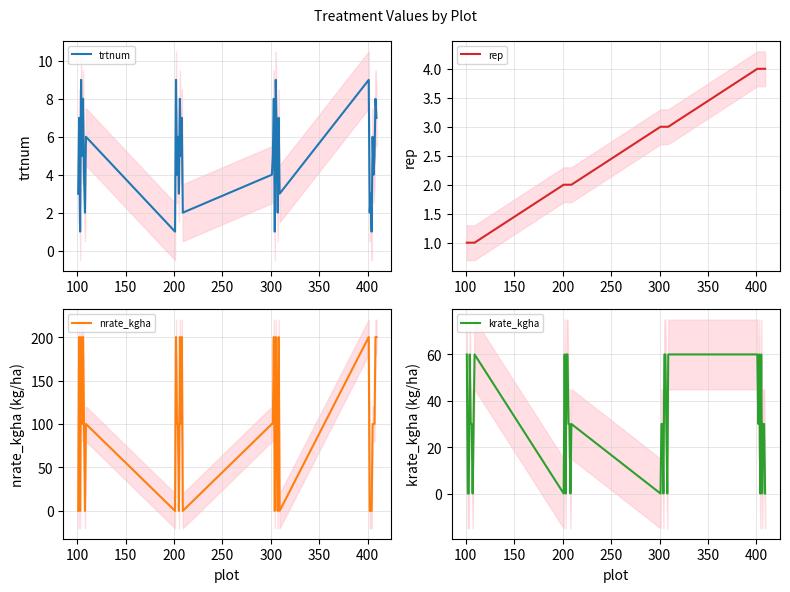

What is the maximum value for trtnum?

9